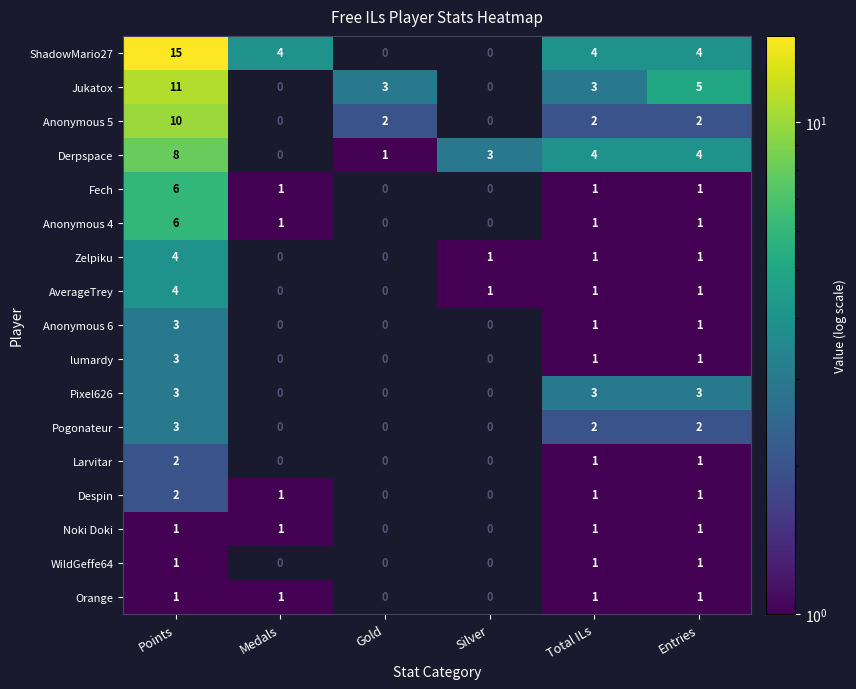

Which series has the largest total across all categories?

ShadowMario27